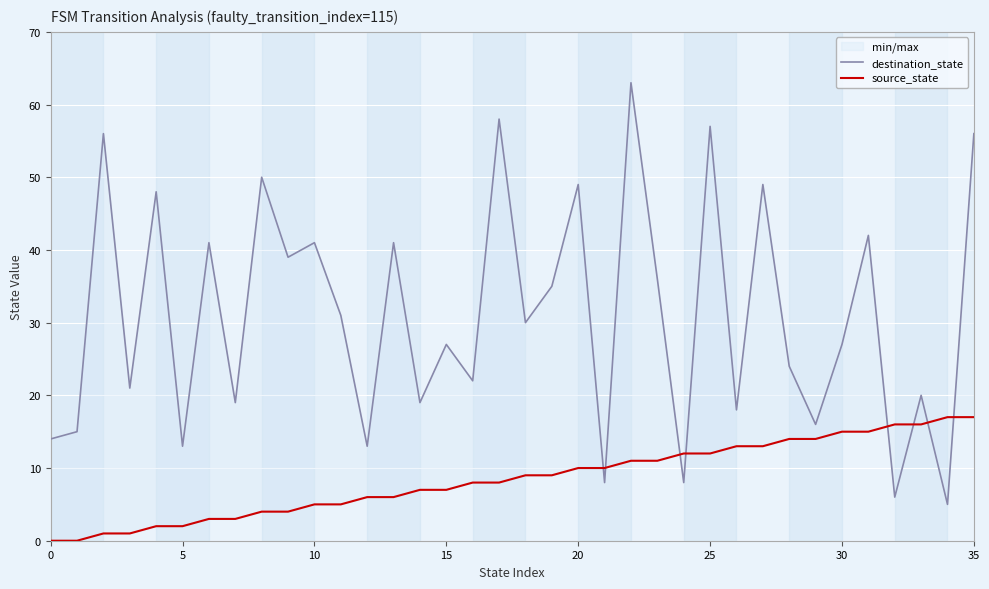

True or false: destination_state has a value of 8 at 21.

True